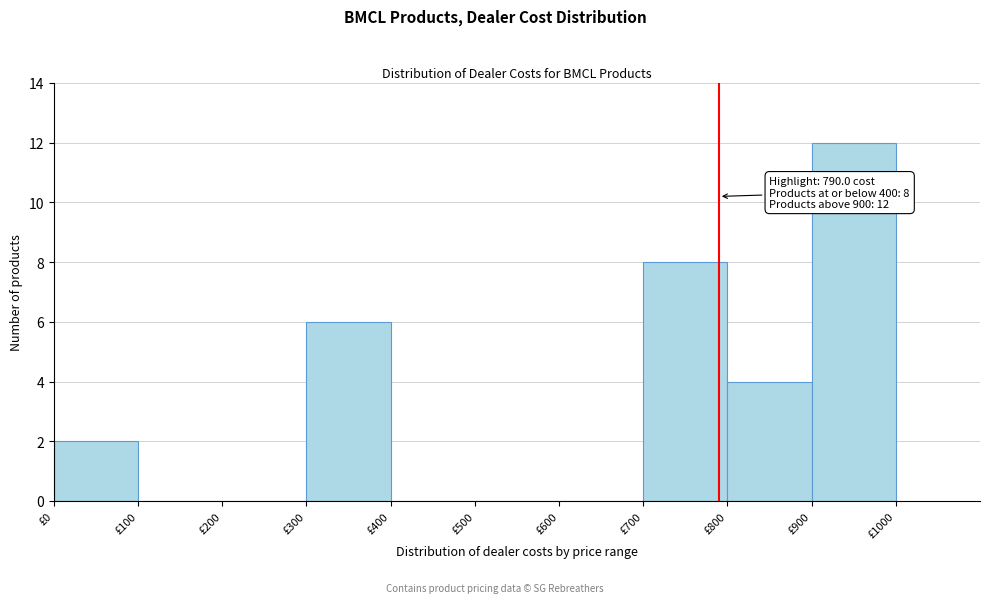

Which range on the x-axis has the tallest bar?

900 to 1000